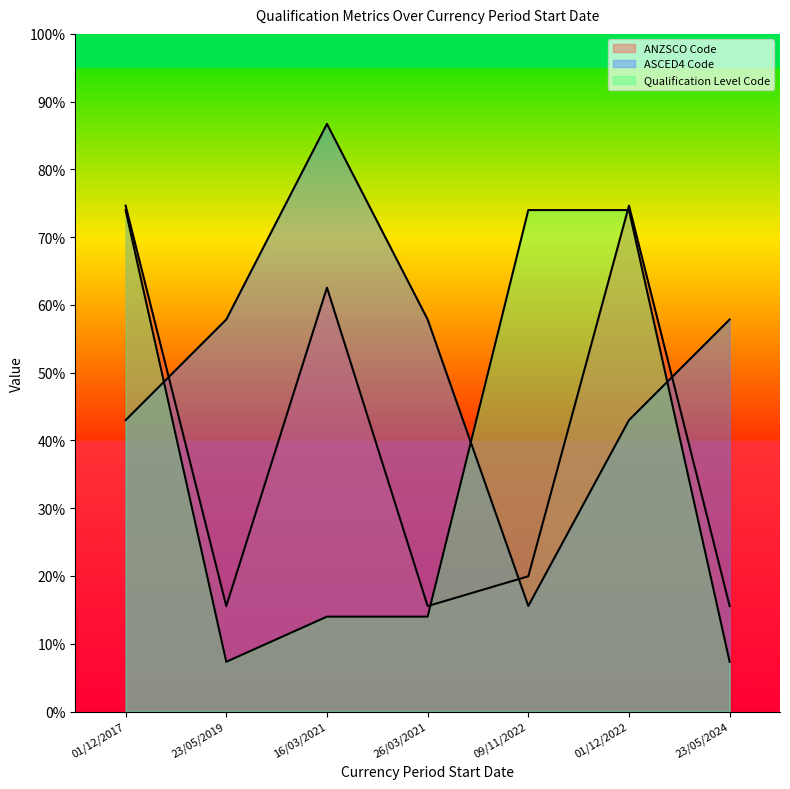

What is the label of the 7th point from the right?

01/12/2017